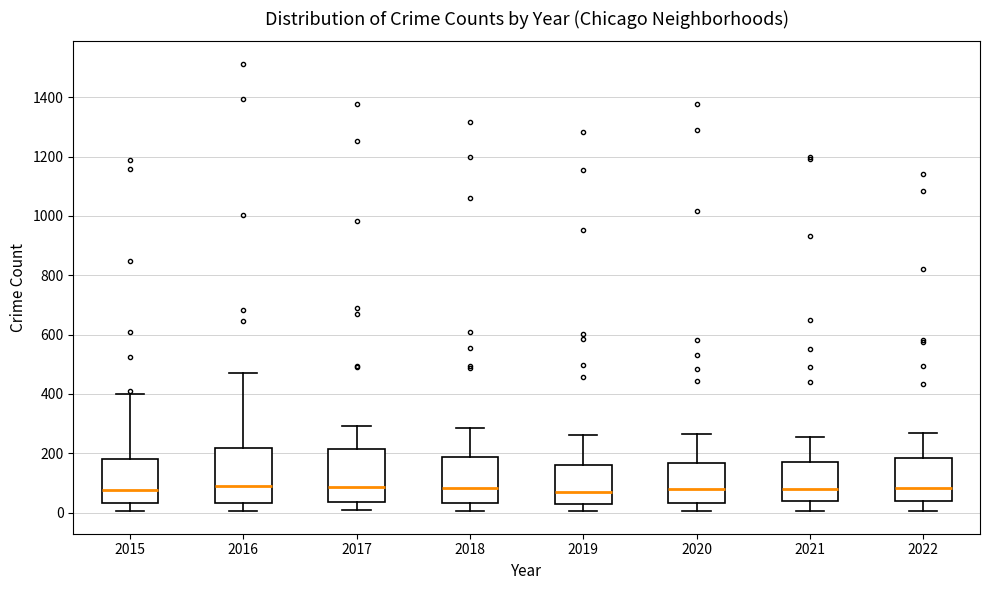

Reading left to right, read every box against the y-axis: the position of its median line, the range the box covers, and the ends of its whiskers. The values are not printed on the chart, so give them approximately, as read against the axis.

2015: median 80, box 40 to 180, whiskers 0 to 400
2016: median 80, box 40 to 220, whiskers 0 to 460
2017: median 80, box 40 to 220, whiskers 0 to 300
2018: median 80, box 40 to 180, whiskers 0 to 280
2019: median 60, box 20 to 160, whiskers 0 to 260
2020: median 80, box 40 to 160, whiskers 0 to 260
2021: median 80, box 40 to 180, whiskers 0 to 260
2022: median 80, box 40 to 180, whiskers 0 to 260